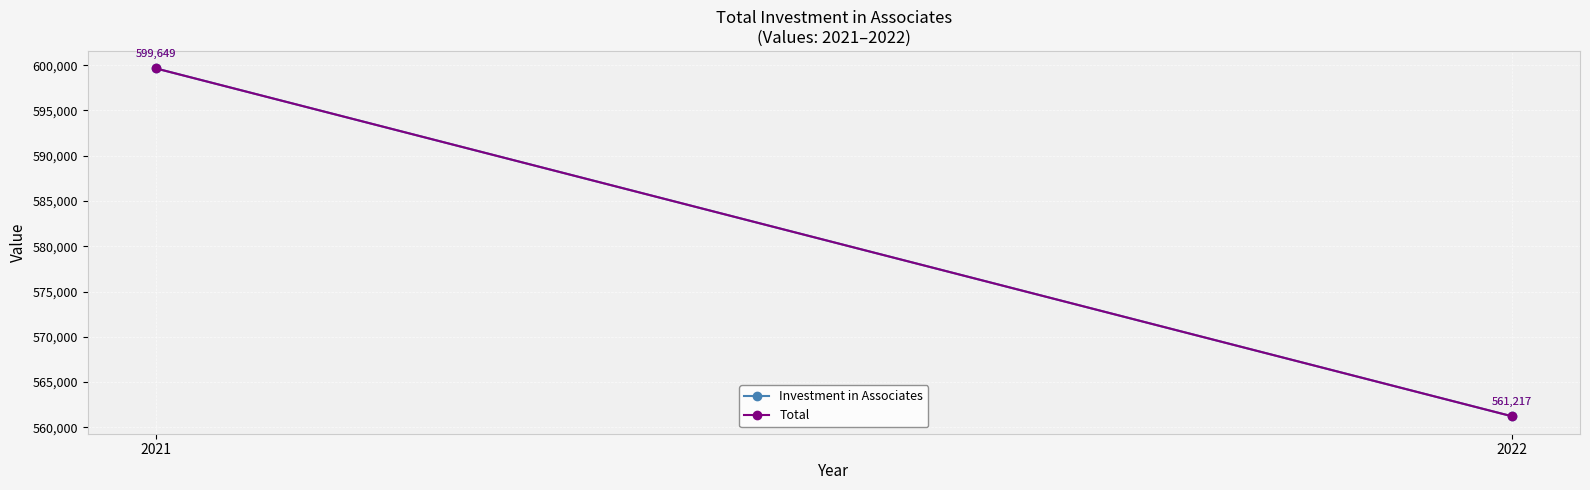

Which series has the largest total across all categories?

Investment in Associates